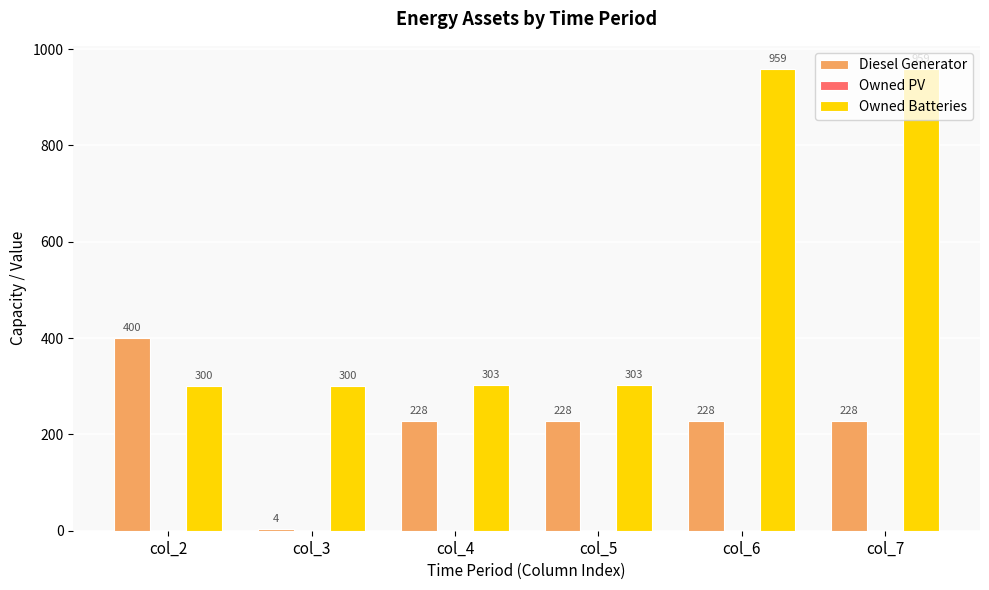

How many data points in Diesel Generator are less than 228?

1